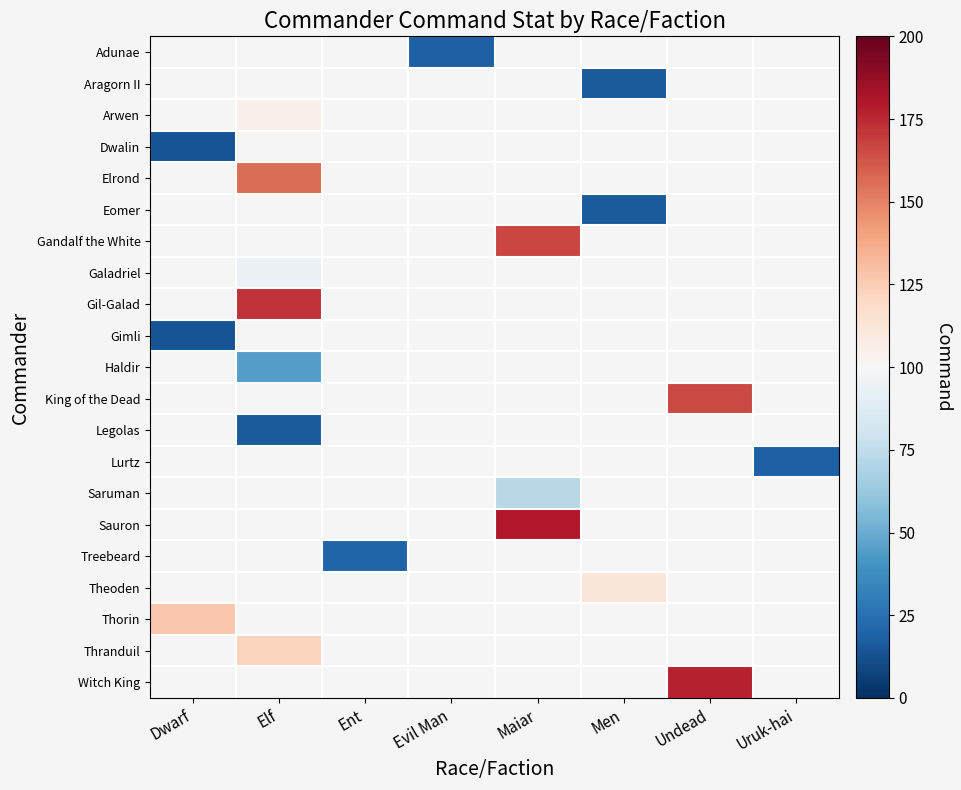

Is the value of Haldir at Evil Man greater than the value of Sauron at Evil Man?

No